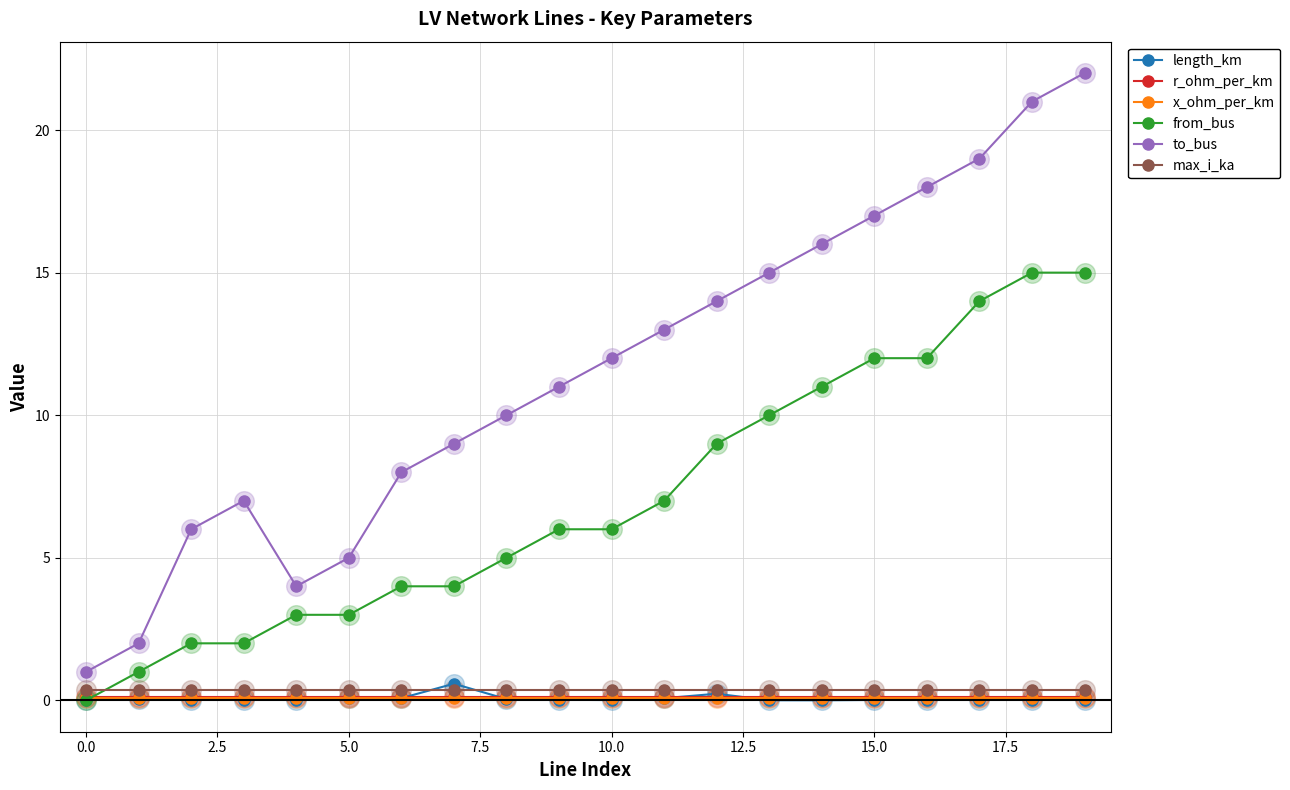

Which series has the largest range (max minus min)?

to_bus